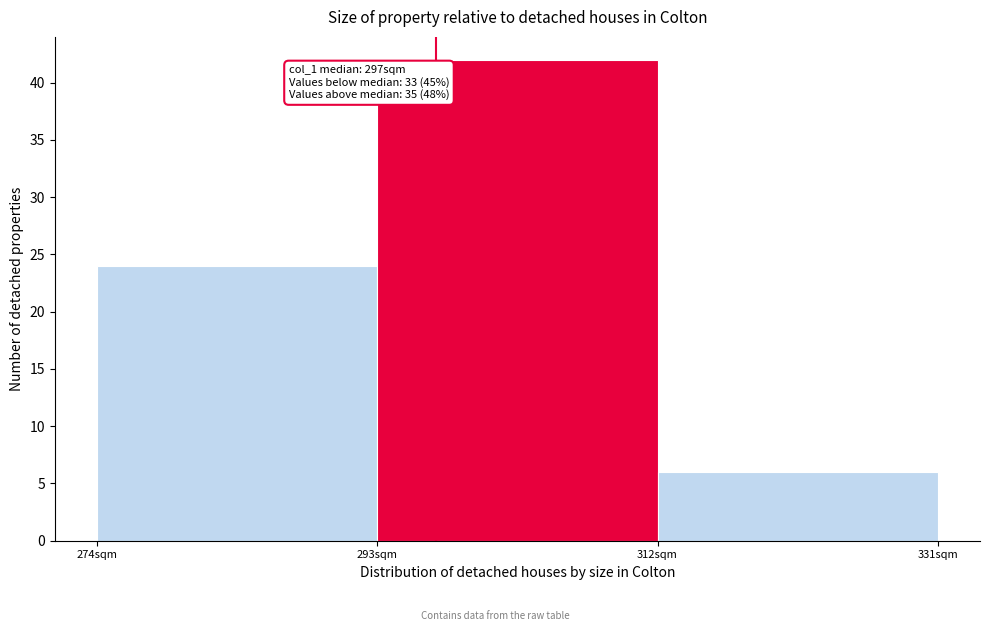

Which range on the x-axis has the tallest bar?

293 to 312